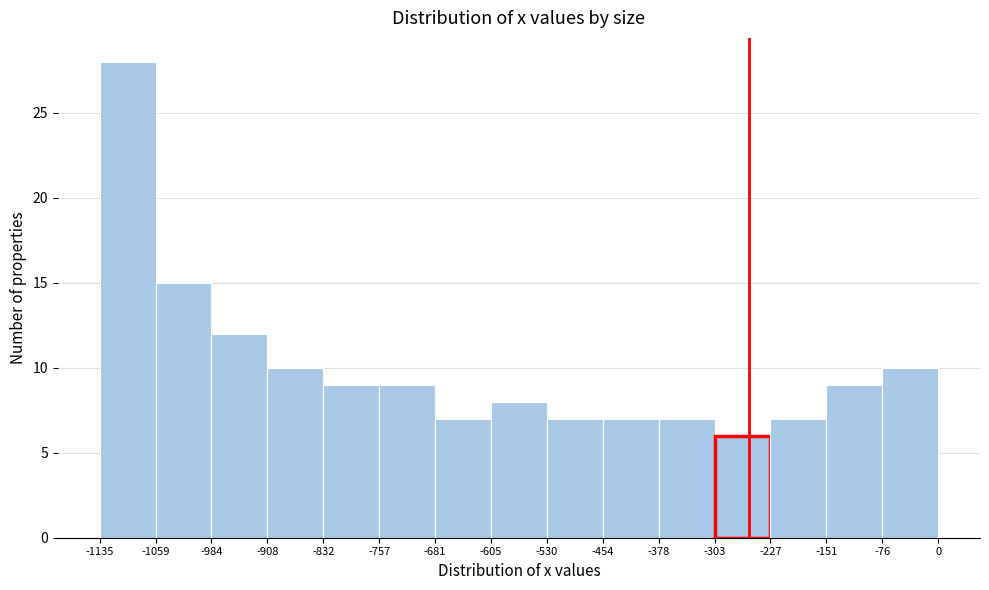

Reading left to right, list every bar in this chart as the range it spans on the x-axis followed by its height. The values are not printed on the chart, so give them approximately, as read against the axis.

-1135 to -1059: 28
-1059 to -984: 15
-984 to -908: 12
-908 to -832: 10
-832 to -757: 9
-757 to -681: 9
-681 to -605: 7
-605 to -530: 8
-530 to -454: 7
-454 to -378: 7
-378 to -303: 7
-303 to -227: 6
-227 to -151: 7
-151 to -76: 9
-76 to 0: 10